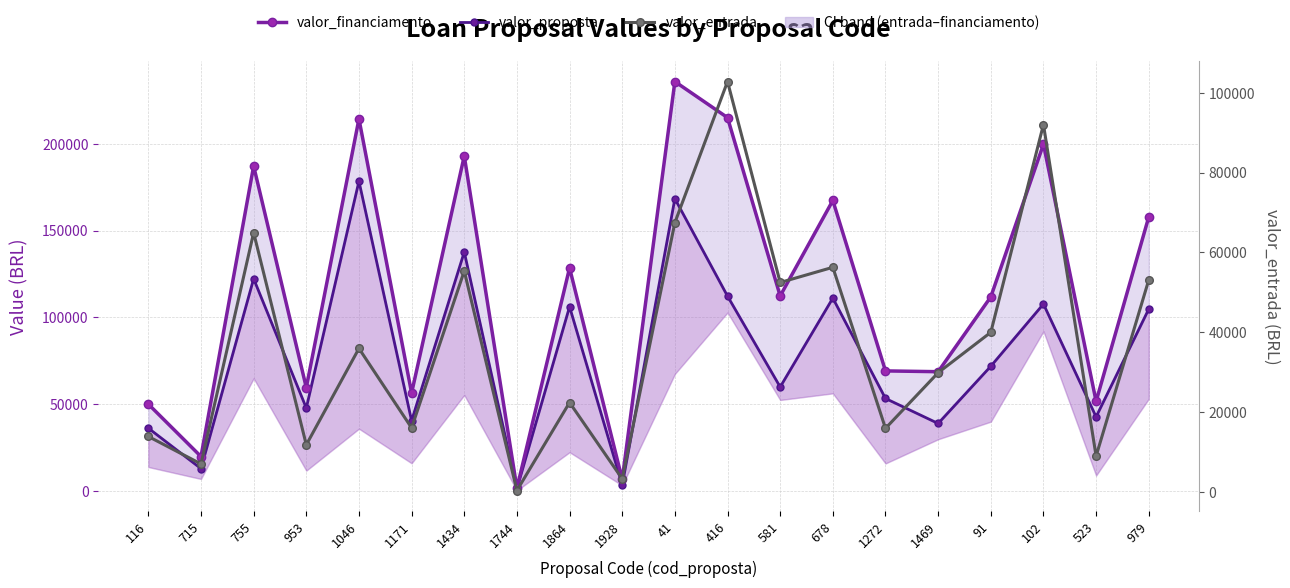

The value of valor_entrada at 116 is 22706.1. True or false?

False